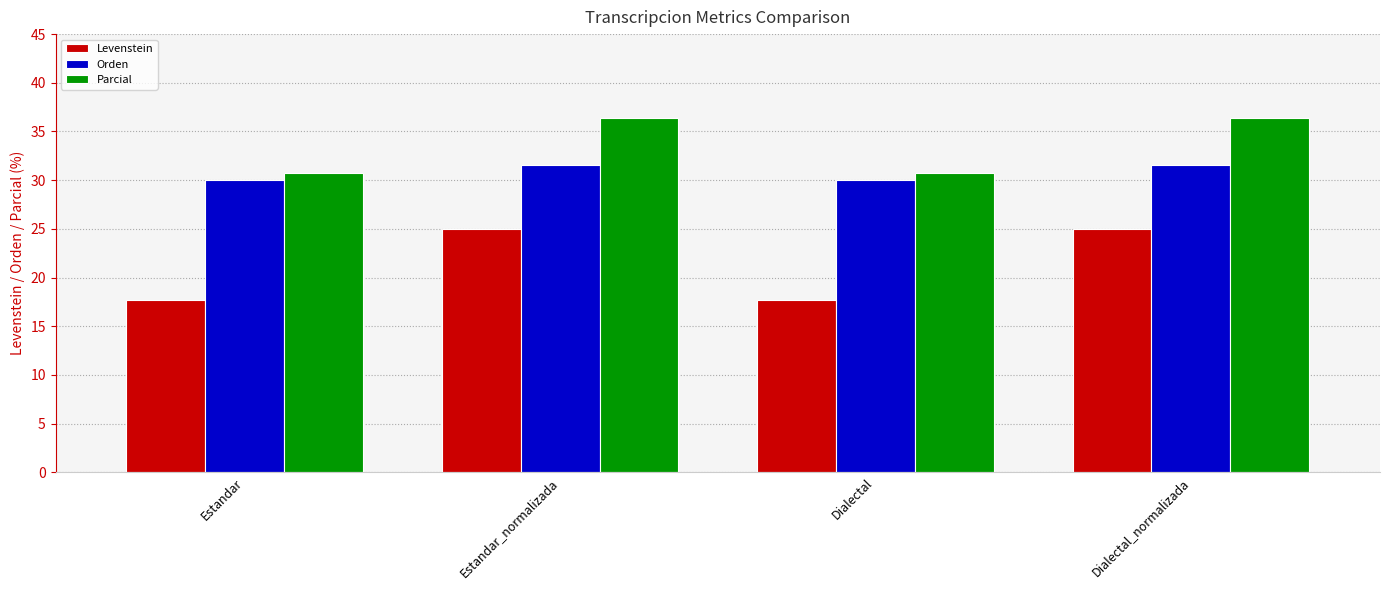

How many bars are there in each group?

3